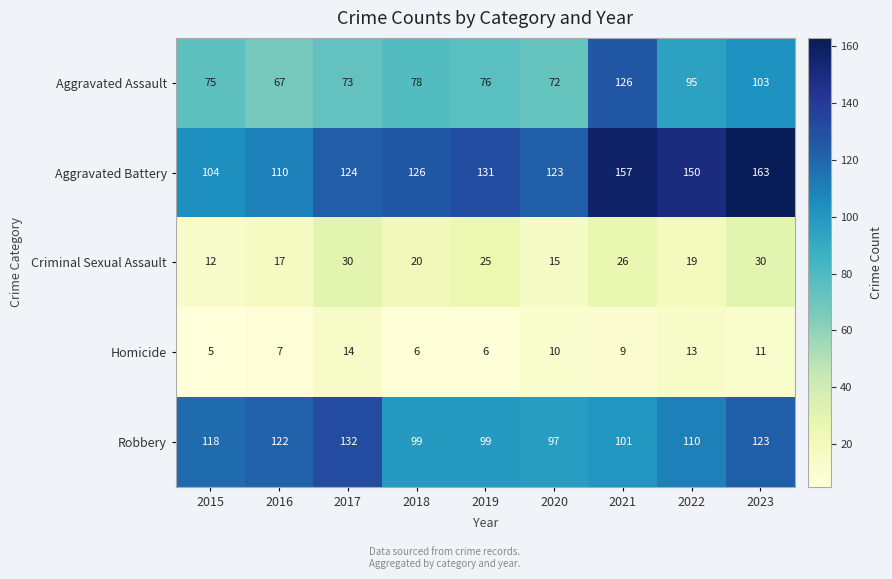

Is it true that Homicide equals 9 at 2021?

True